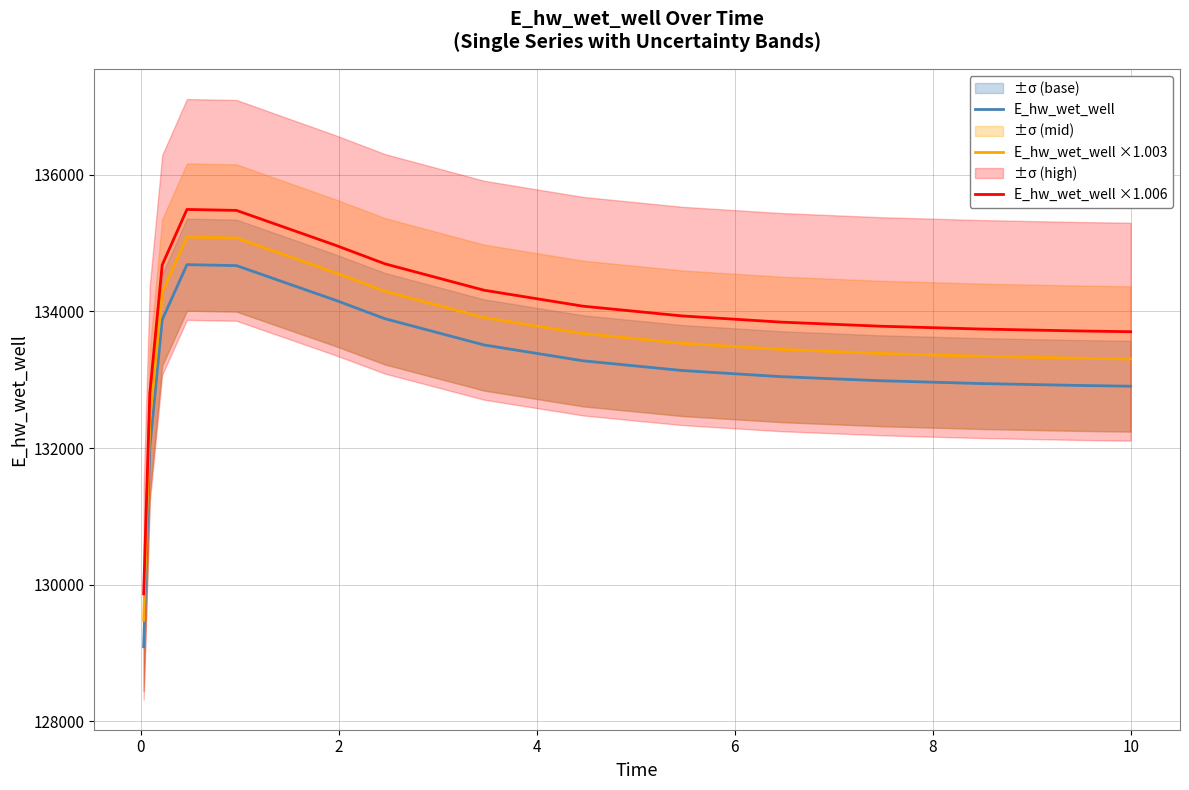

True or false: E_hw_wet_well and E_hw_wet_well ×1.006 intersect in this chart.

False